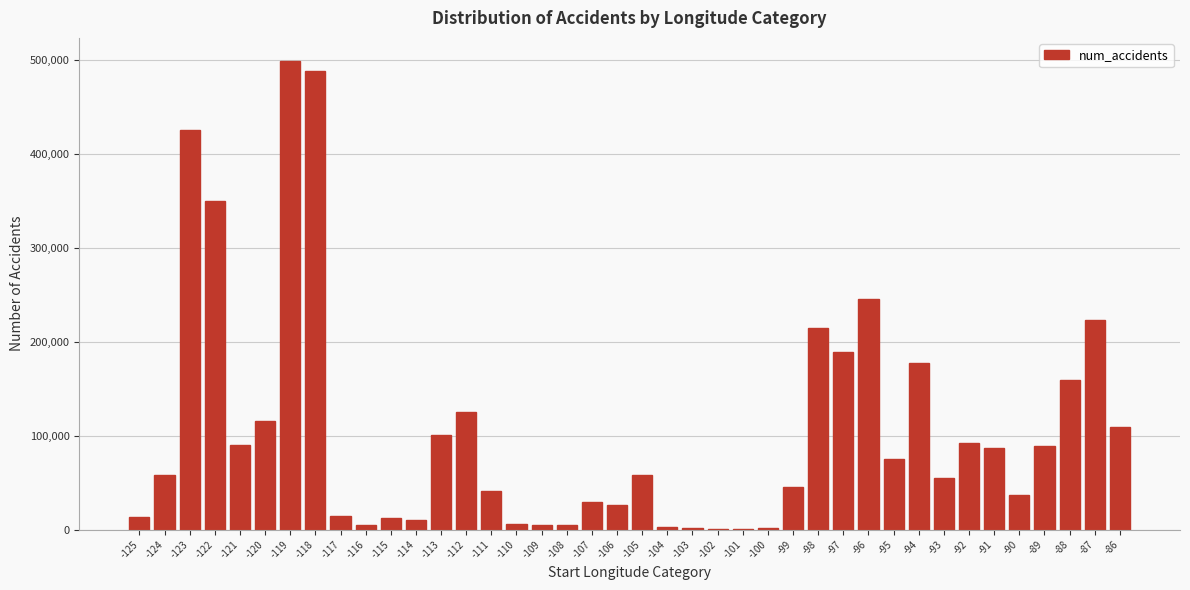

What is the maximum value shown in the chart?

498412